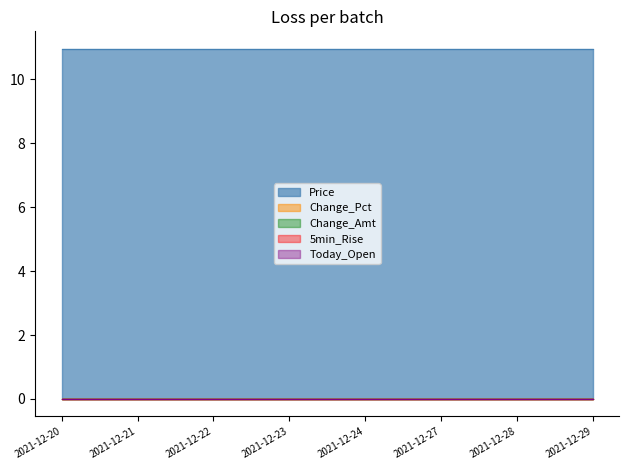

What is the value of the Price point at the 7th from the left?

10.9